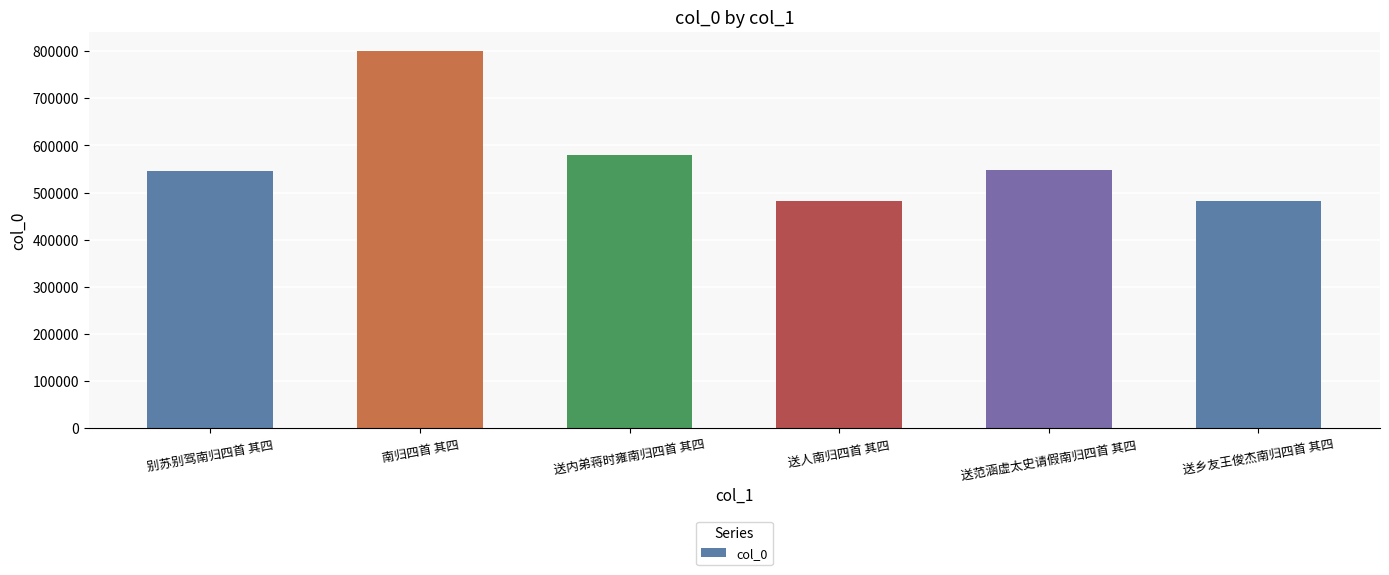

What is the minimum value shown in the chart?

481428